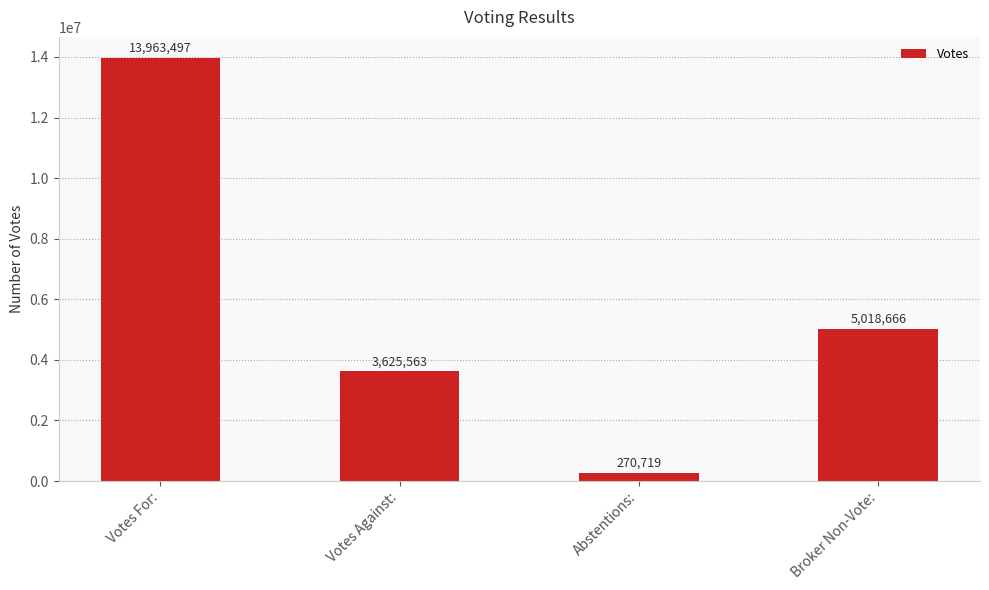

Which has a higher value, Abstentions: or Votes Against:?

Votes Against: